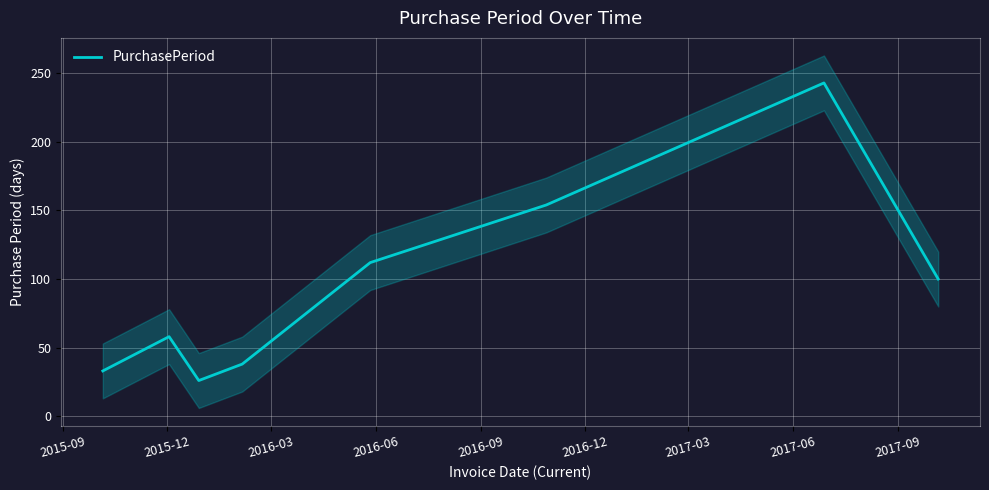

How many values exceed 100?

3